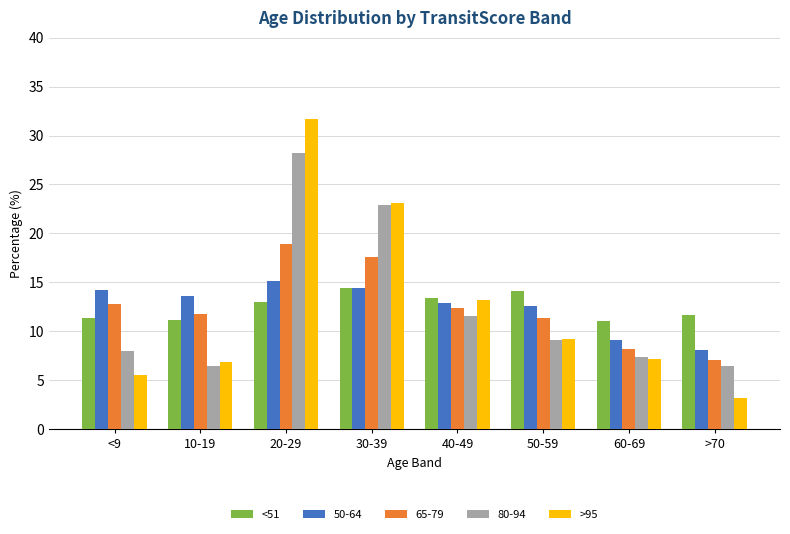

What is the total value across all series at 50-59?

56.4